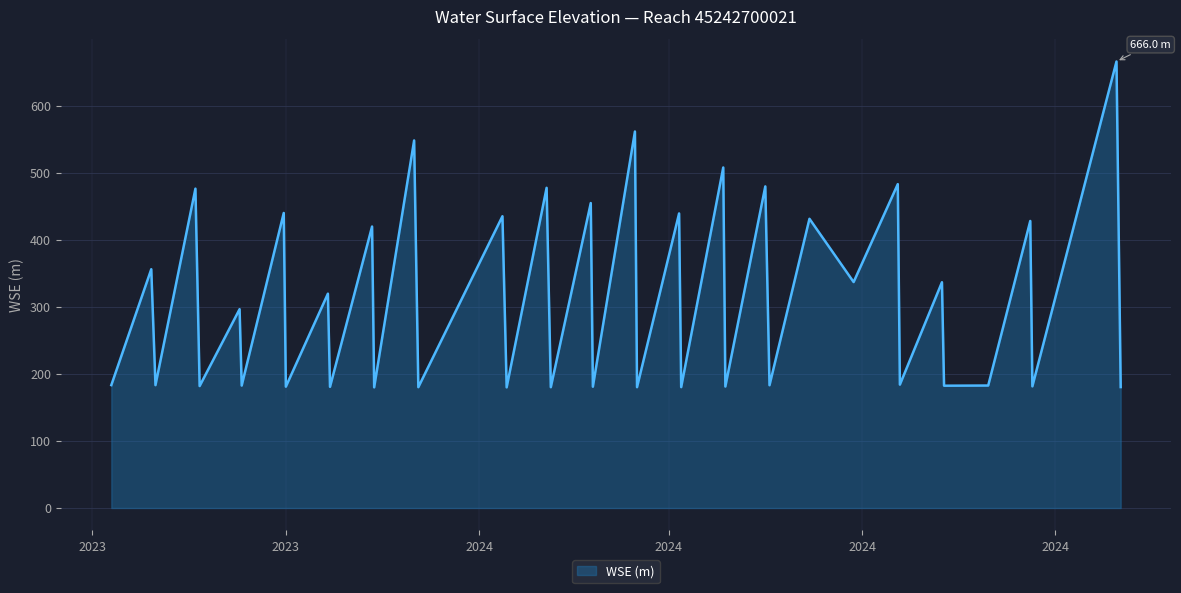

What is the minimum value shown in the chart?

179.9